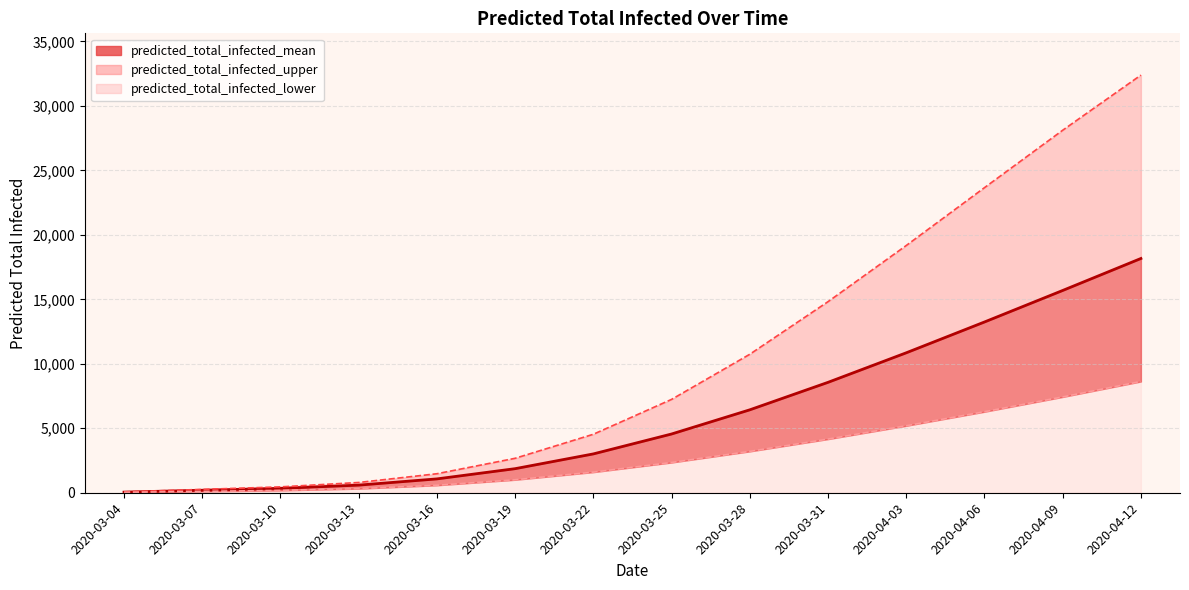

Rank the series at 2020-03-19 from lowest to highest value.

predicted_total_infected_lower (line), mean (line), predicted_total_infected_upper